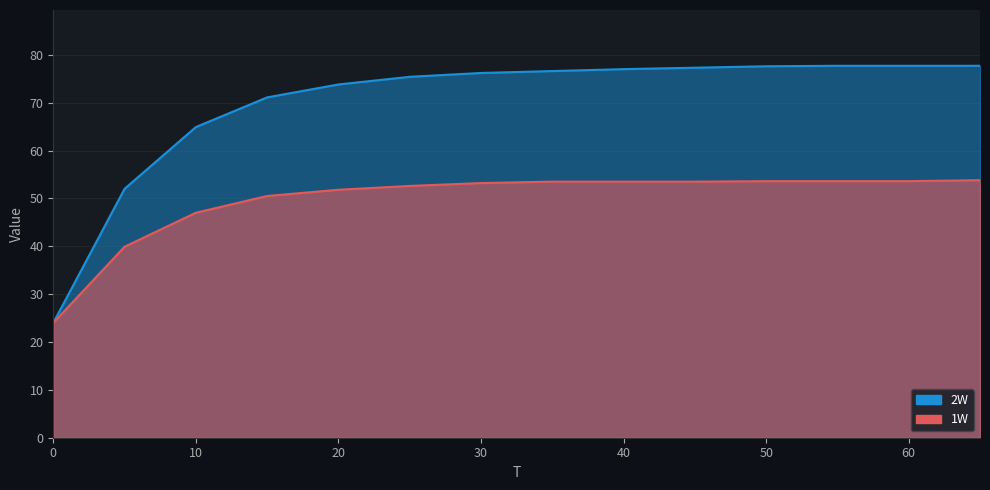

Between 55 and 40, which is larger?

55